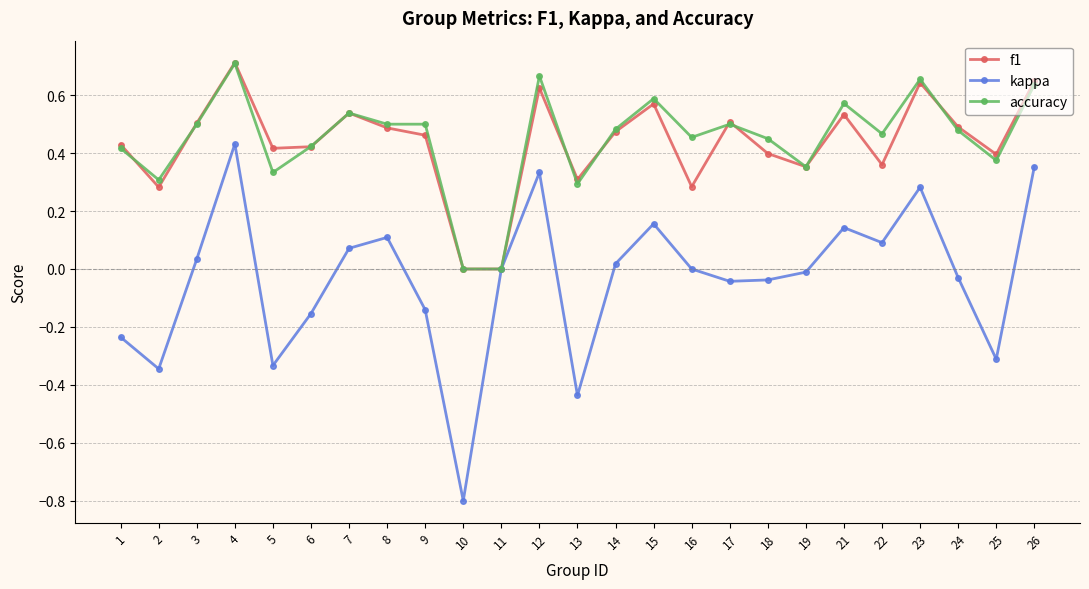

Rank the series at 2 from lowest to highest value.

kappa, f1, accuracy